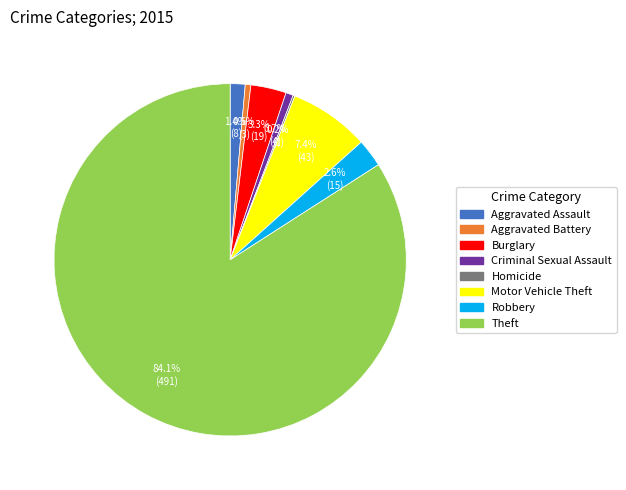

What is the largest slice in the pie chart?

Theft